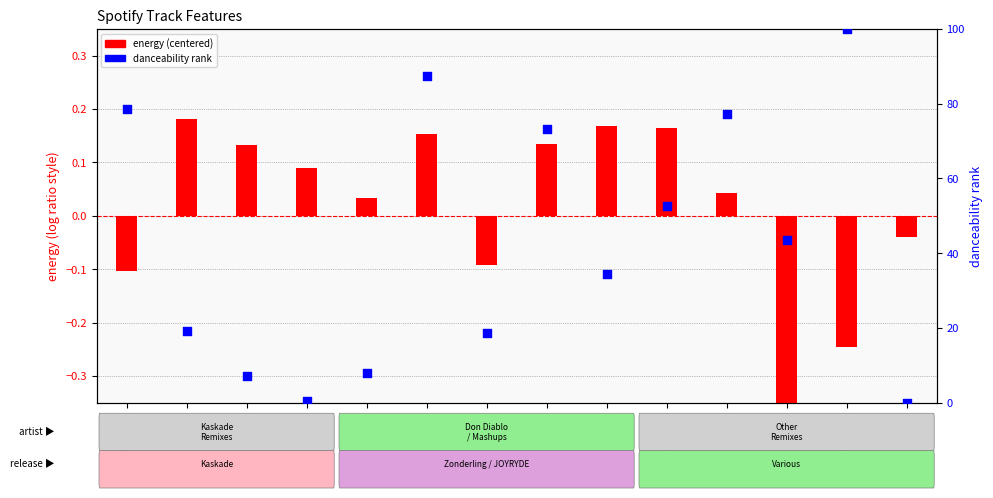

Which series contains the lowest Y value?

energy (centered)